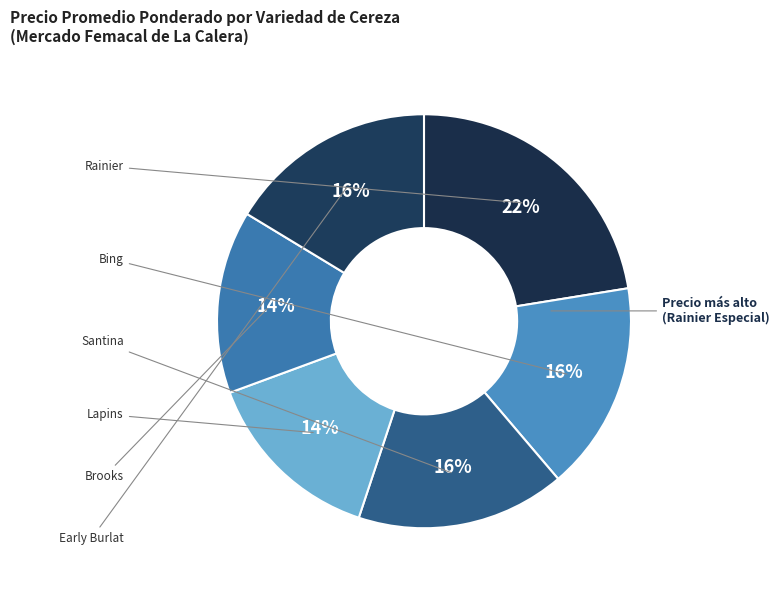

How many slices are in this pie chart?

6